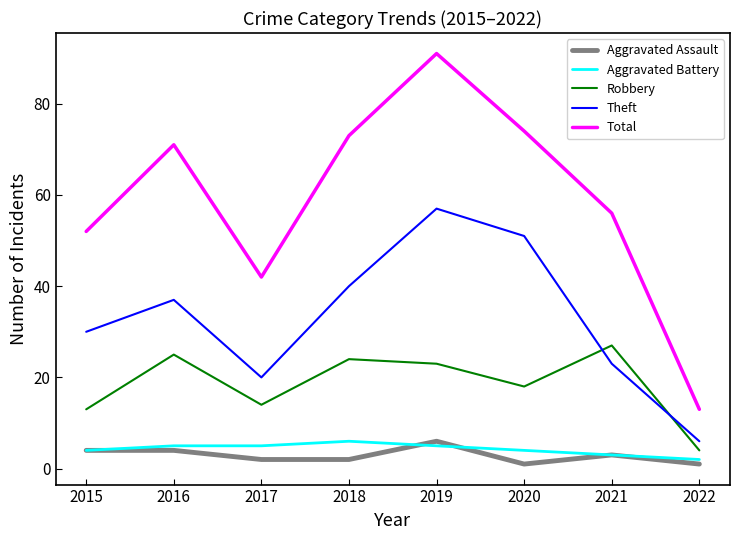

What is the difference between the highest and lowest values at 2018?

71